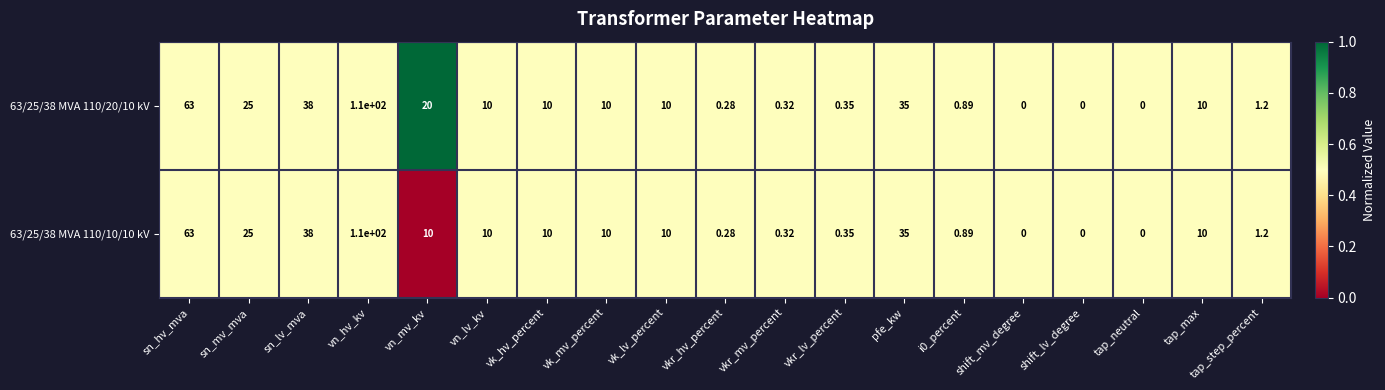

Where does the 63/25/38 MVA 110/20/10 kV series first go above 10?

sn_hv_mva